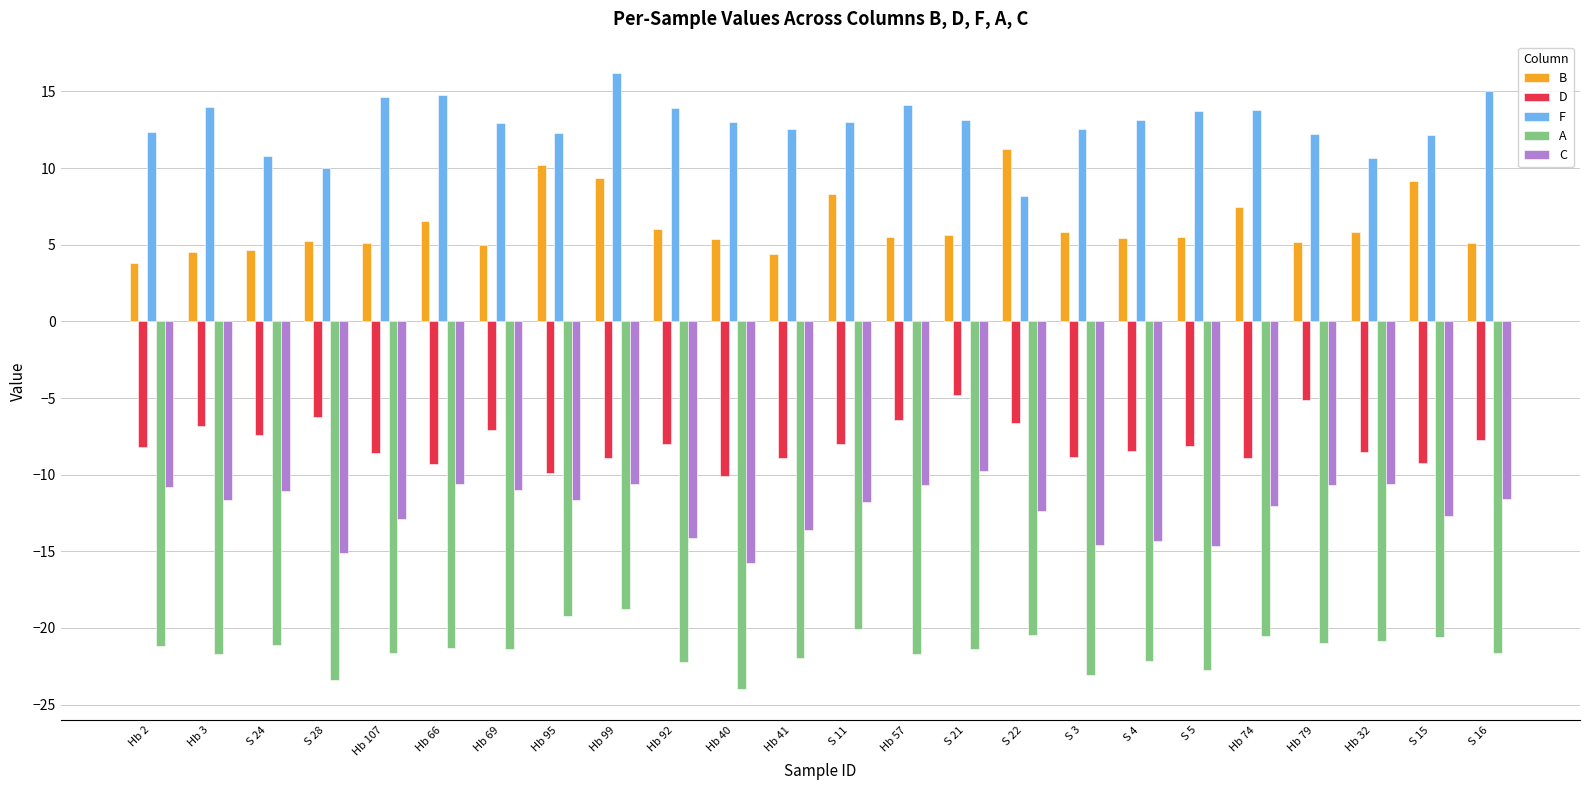

At S 24, list the series in order from smallest to largest.

A, C, D, B, F